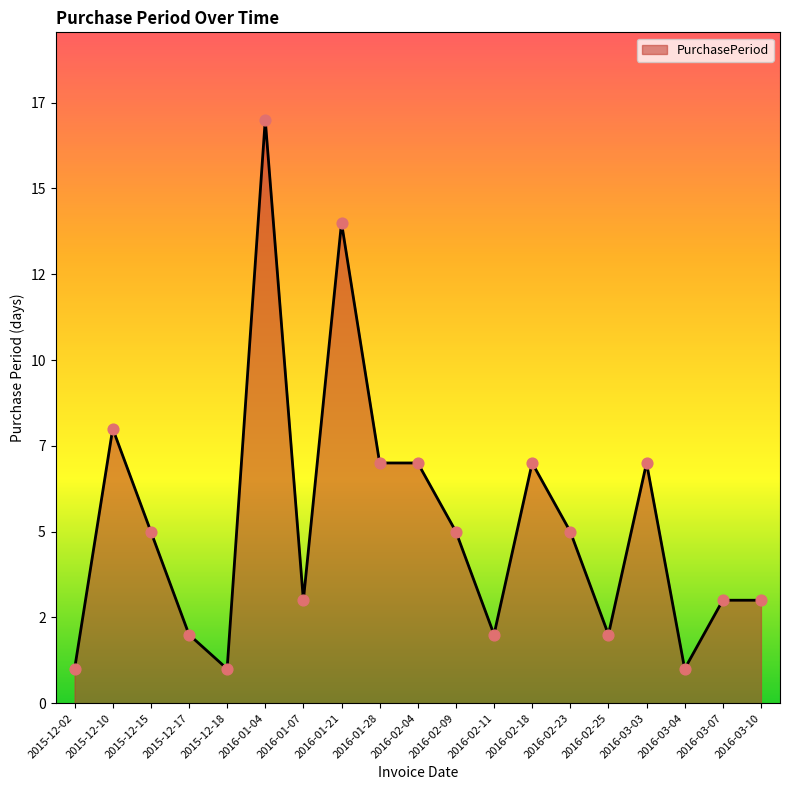

Approximately how many times larger is the value at 2015-12-10 compared to 2016-02-04?

1.1